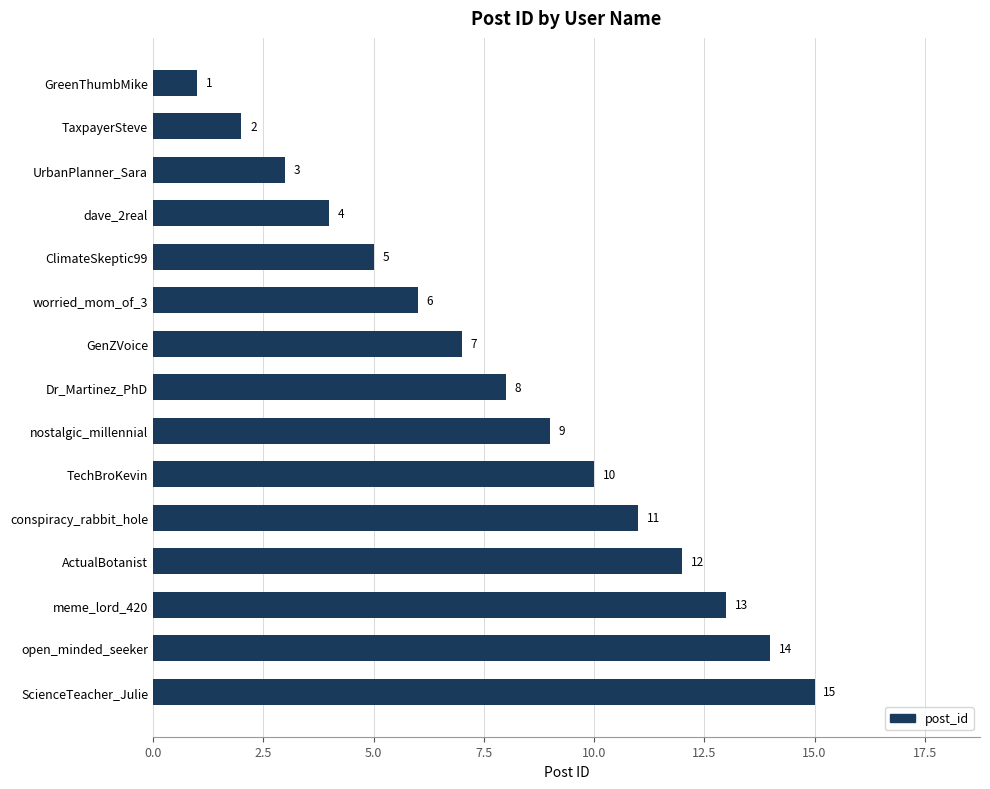

List the labels in order of value, smallest first.

GreenThumbMike, TaxpayerSteve, UrbanPlanner_Sara, dave_2real, ClimateSkeptic99, worried_mom_of_3, GenZVoice, Dr_Martinez_PhD, nostalgic_millennial, TechBroKevin, conspiracy_rabbit_hole, ActualBotanist, meme_lord_420, open_minded_seeker, ScienceTeacher_Julie